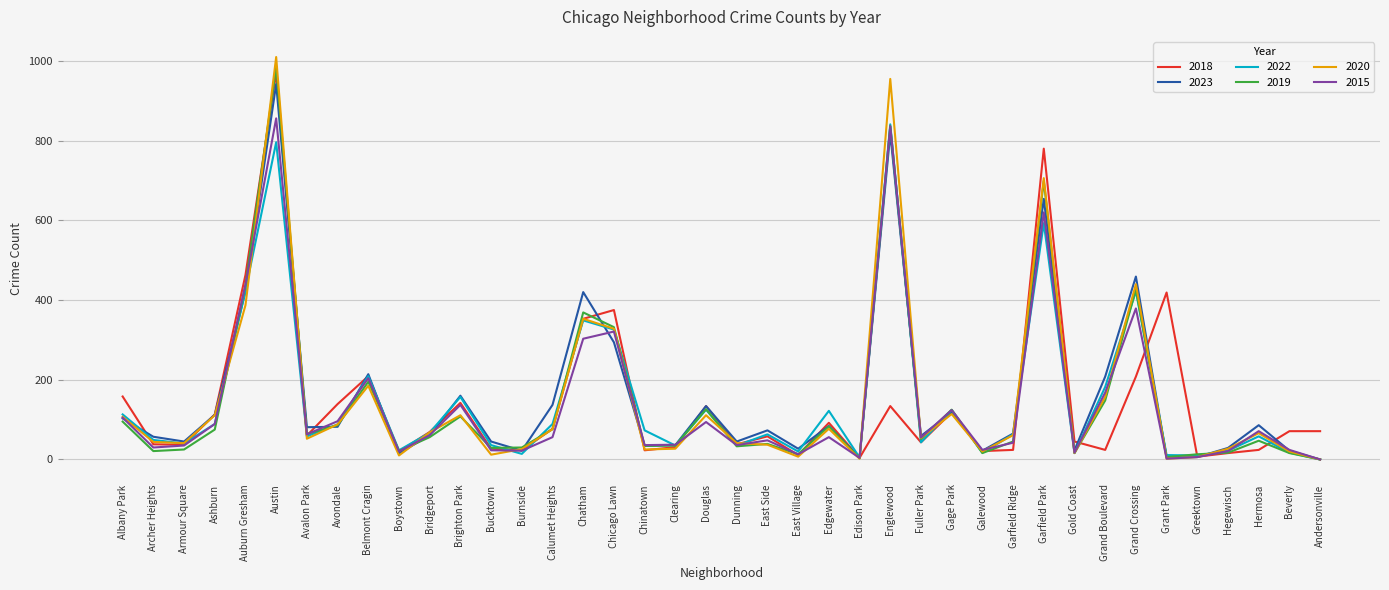

What is the maximum value for 2019?

985